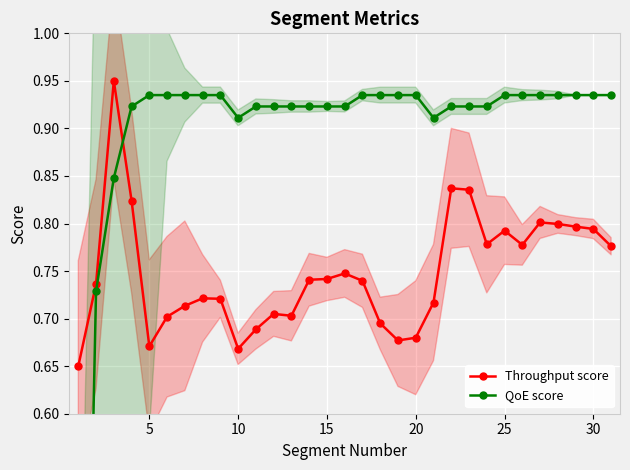

Count the number of categories in the chart.

31